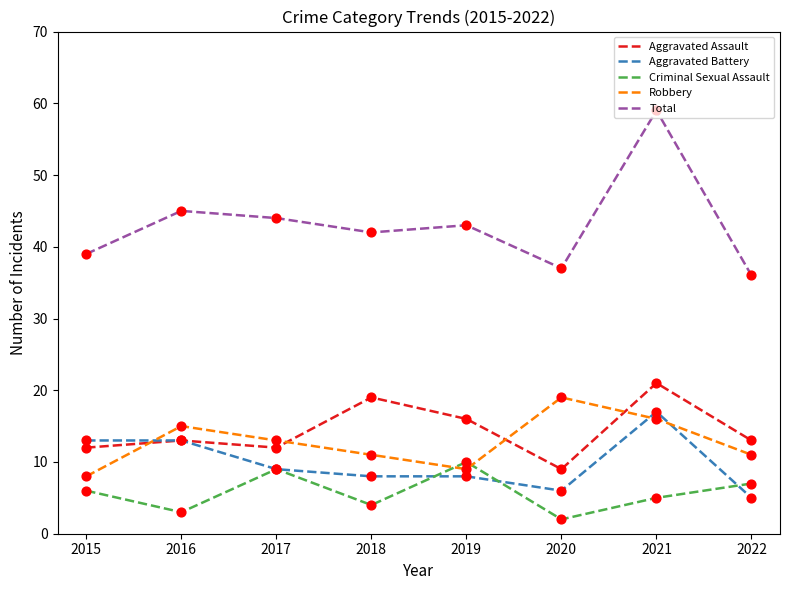

What is the total value across all series at 2019?

86